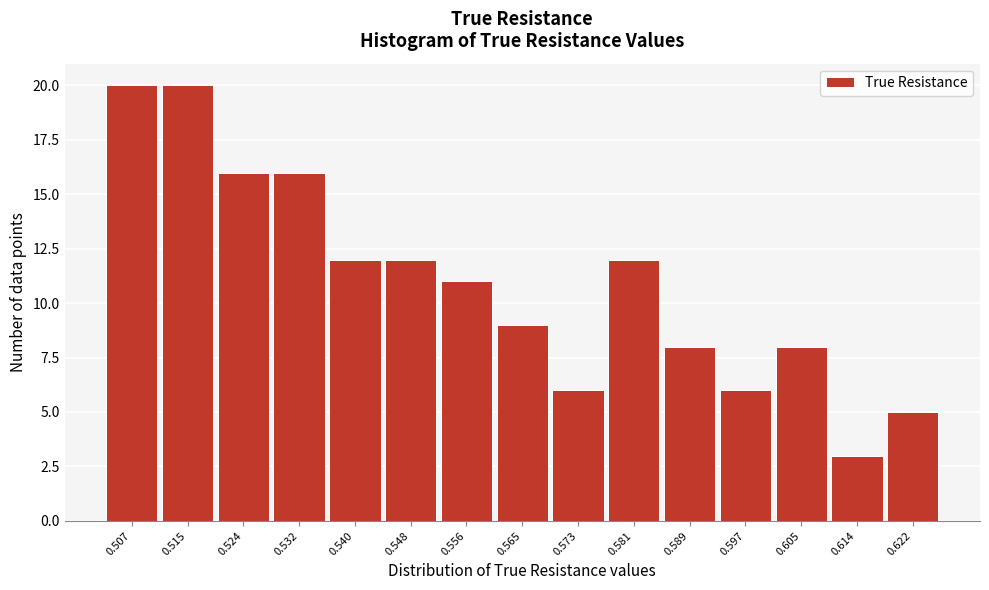

Reading right to left, list all the values displayed in this chart.

0.622=5	0.614=3	0.605=8	0.597=6	0.589=8	0.581=12	0.573=6	0.565=9	0.556=11	0.548=12	0.540=12	0.532=16	0.524=16	0.515=20	0.507=20